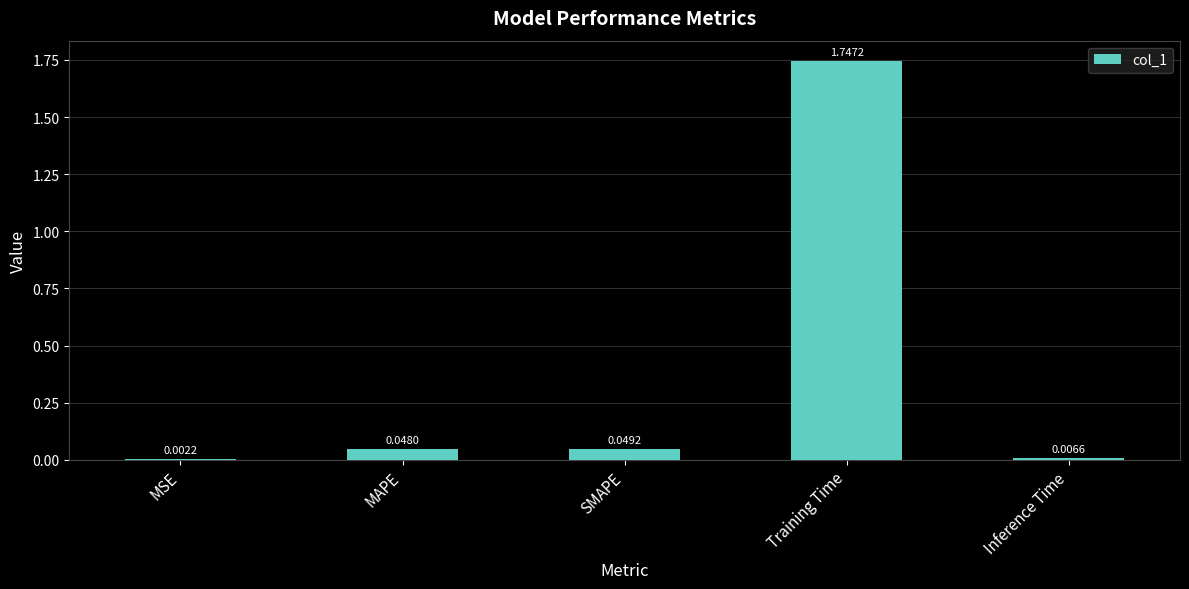

What is the change in value from Training Time to Inference Time?

-1.7